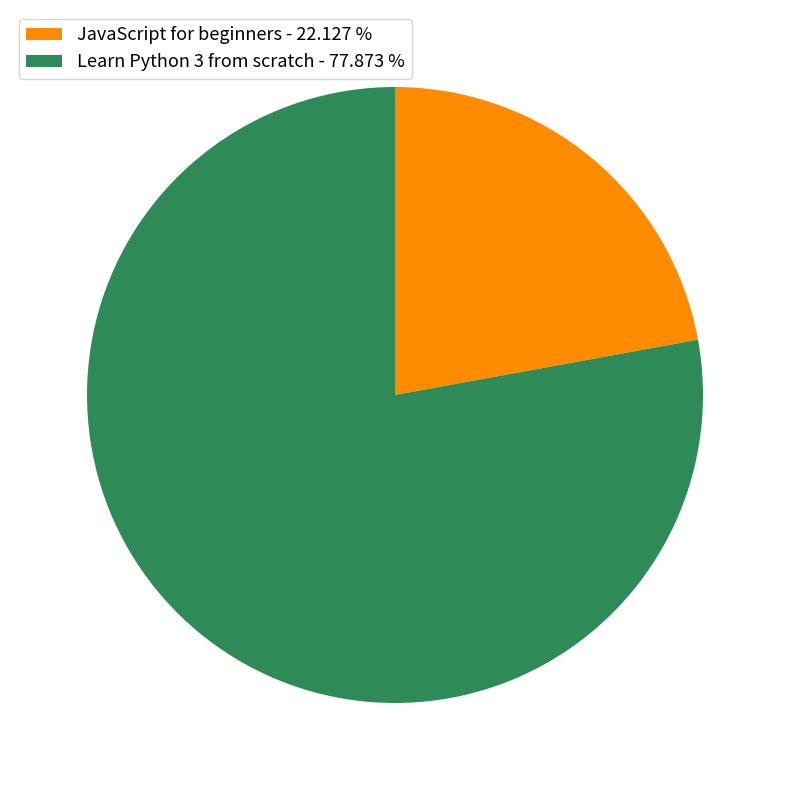

What is the ratio of the value at JavaScript for beginners - 22.127 % to the value at Learn Python 3 from scratch - 77.873 %?

0.3